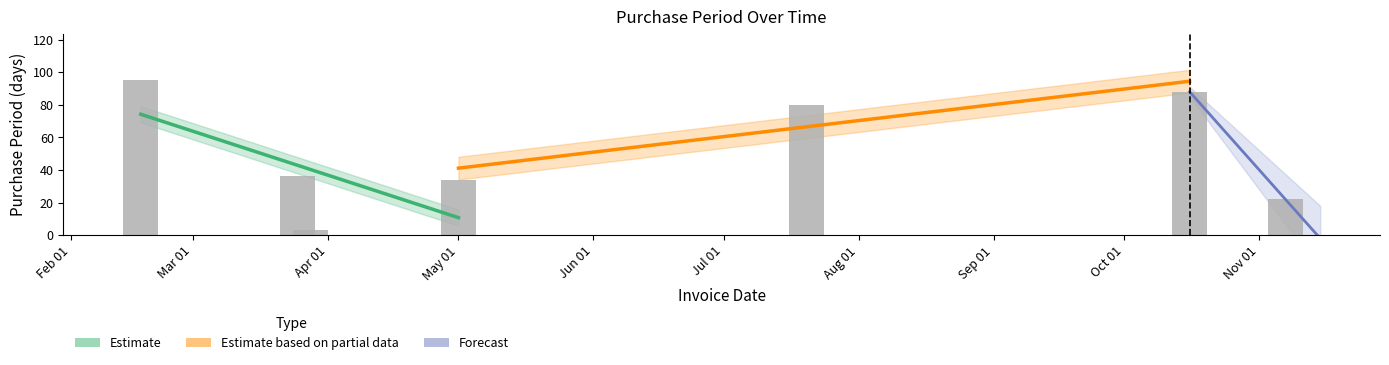

Which category has the highest value across all series?

2017-02-17